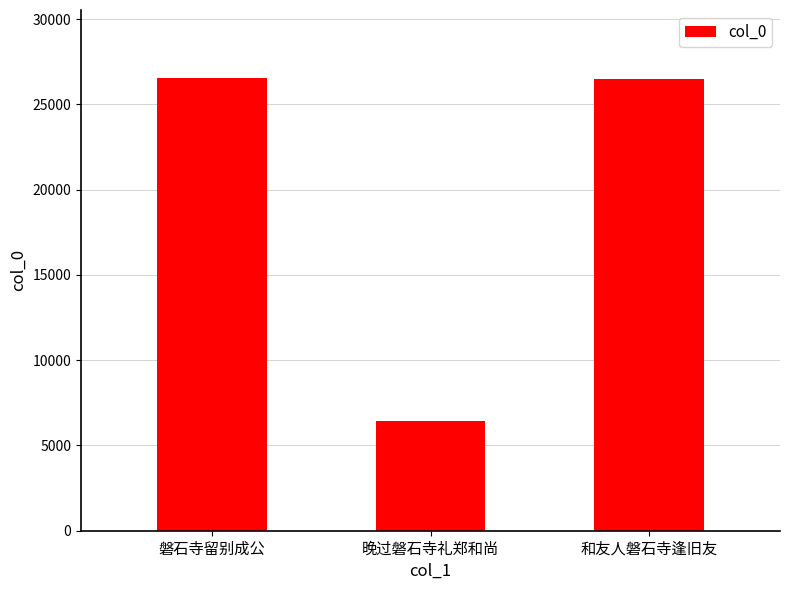

What is the value of the 3rd bar from the left?

26480